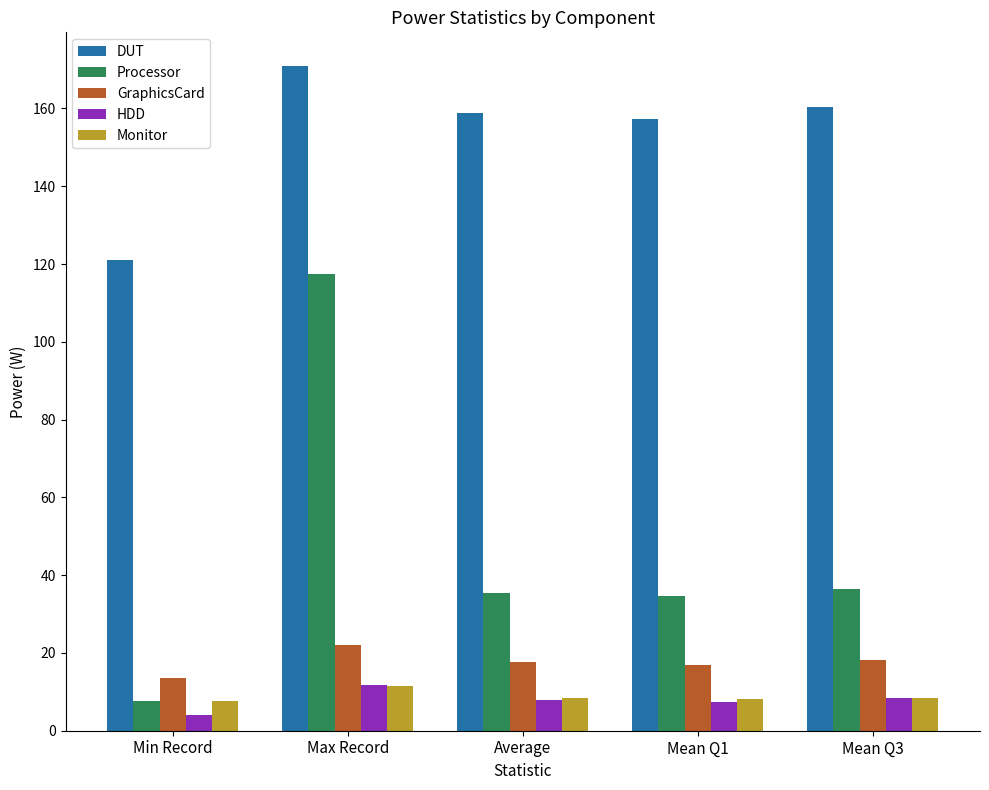

Is it true that HDD equals 8.0 at Average?

True